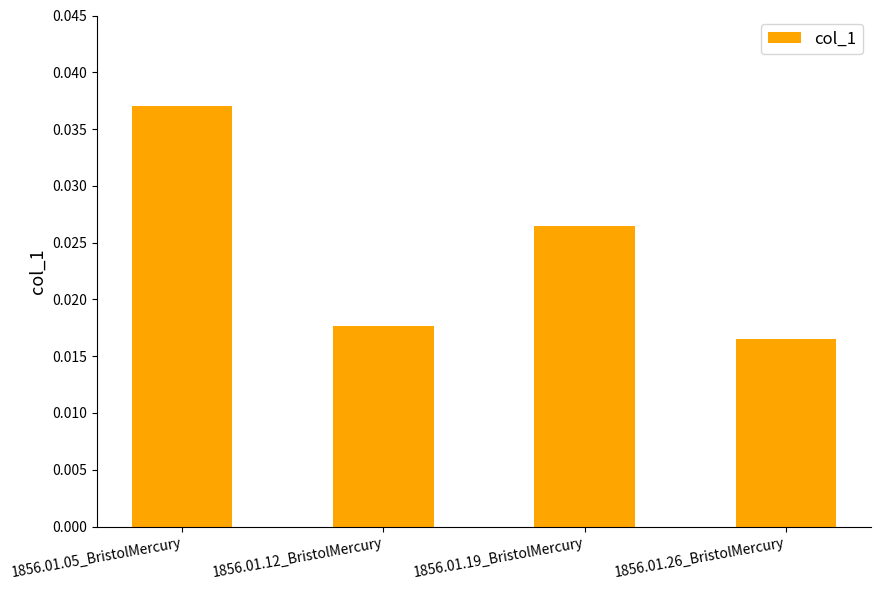

What is the label of the 1st bar from the left?

1856.01.05_BristolMercury